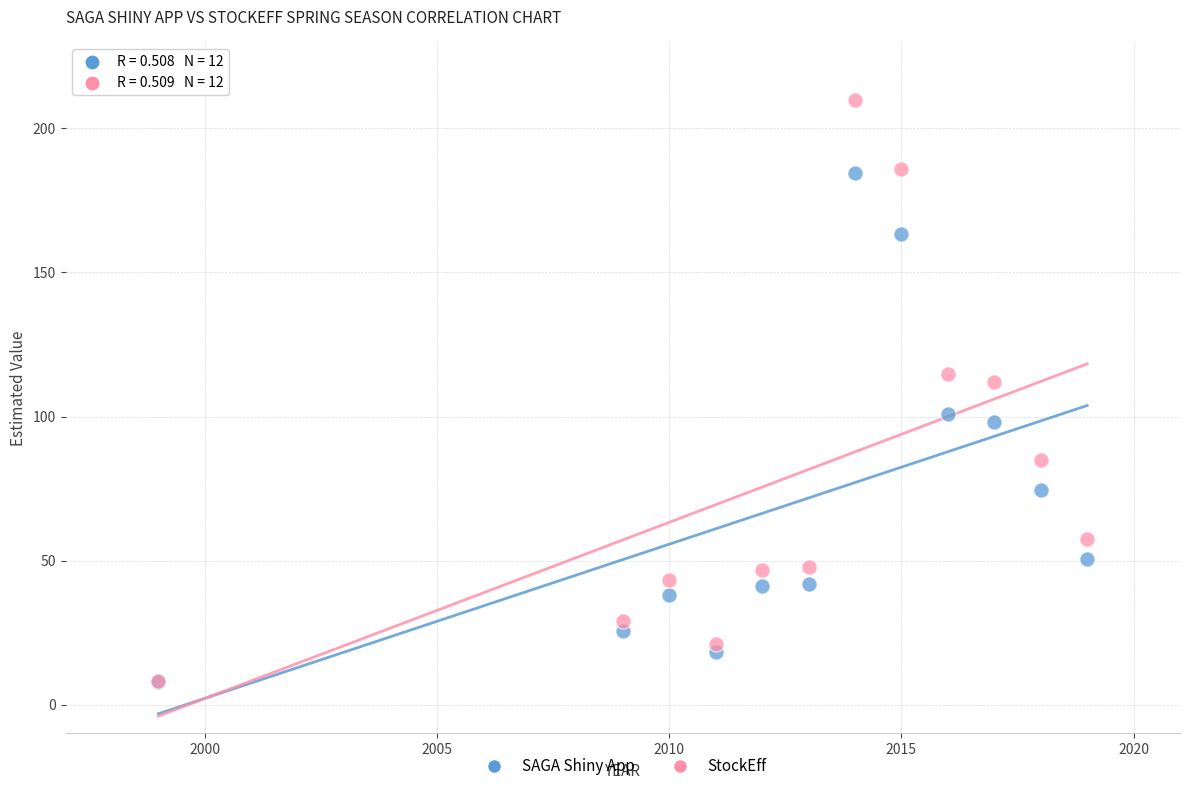

In the StockEff series, what Y value is closest to 109?

111.9